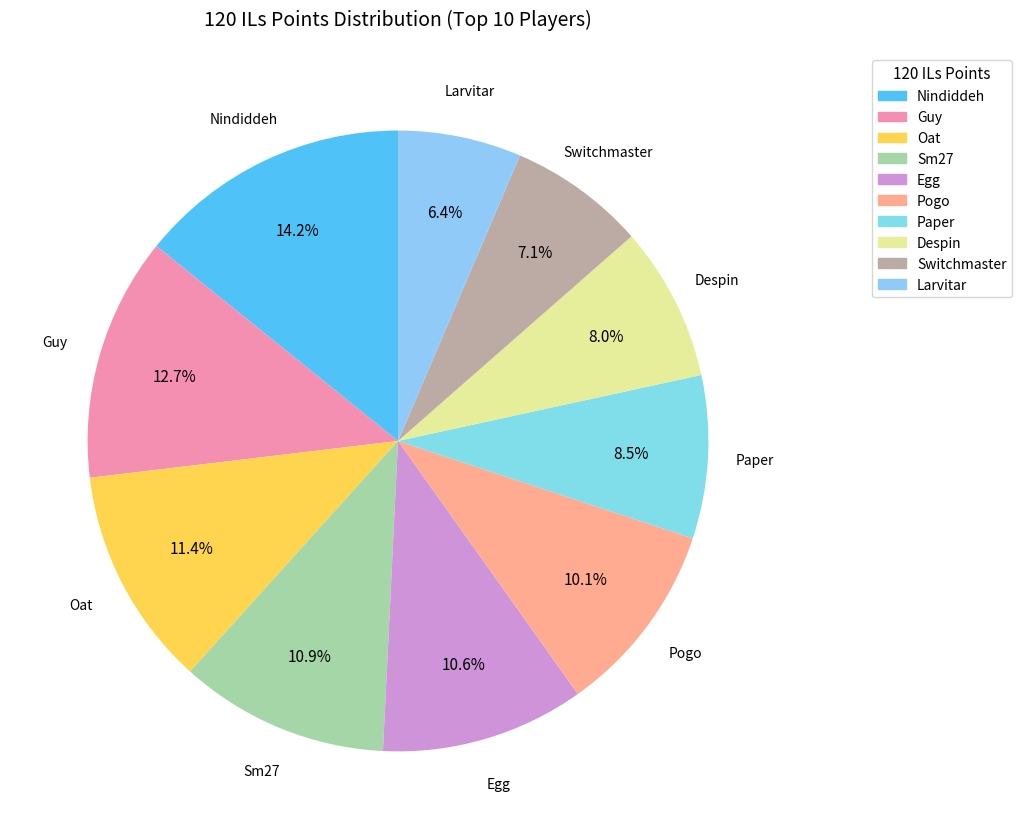

Approximately how many times larger is the value at Nindiddeh compared to Larvitar?

2.2